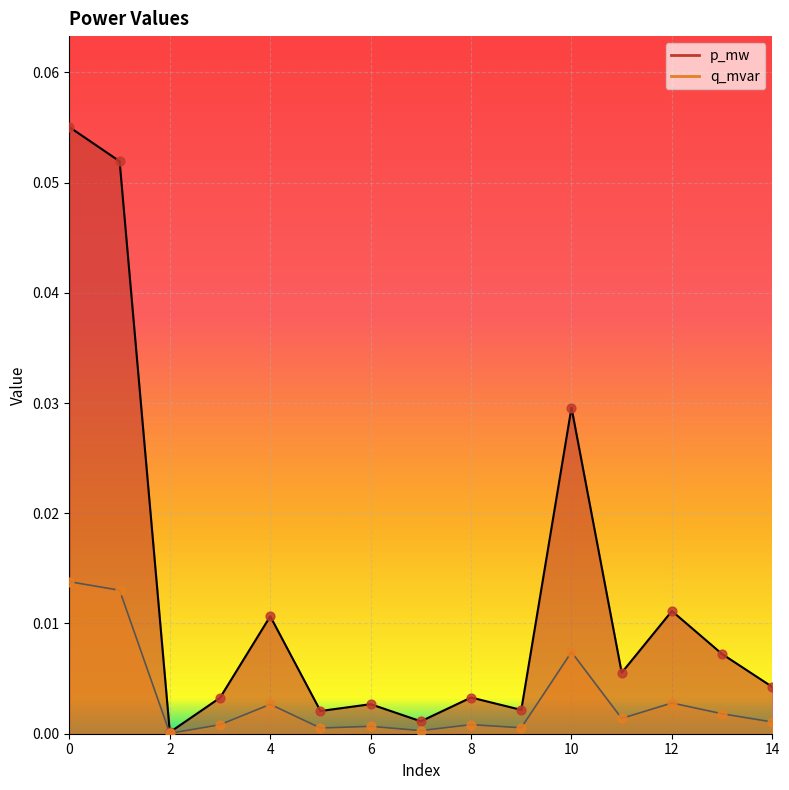

Which series has the widest spread of Y values?

p_mw